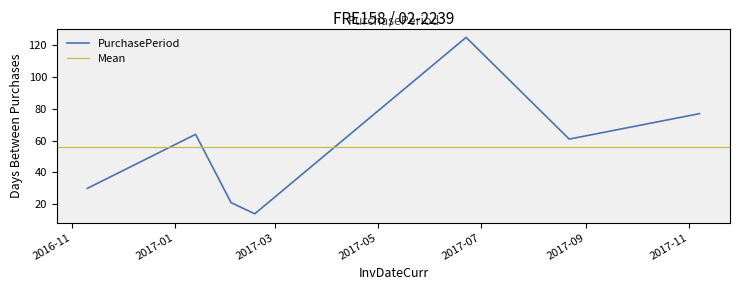

Reading left to right, transcribe all the data shown in this chart.

30	64	21	14	125	61	77